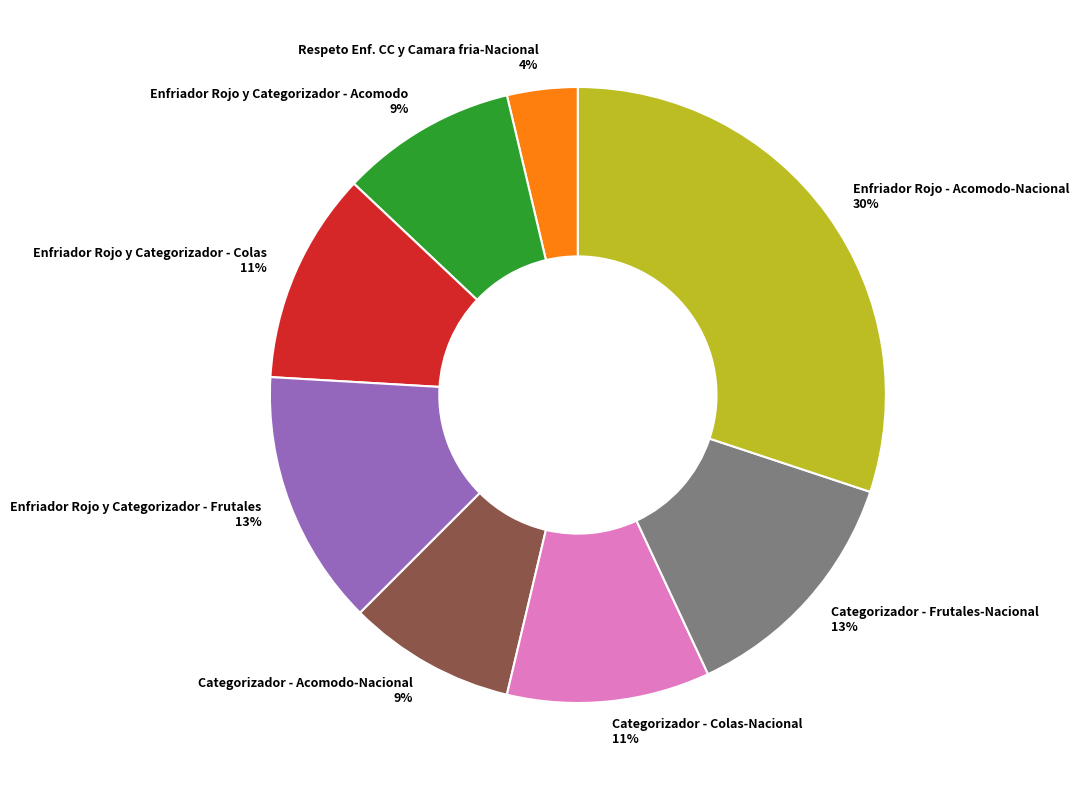

To the nearest percent, what portion does Enfriador Rojo y Categorizador - Frutales represent?

13%